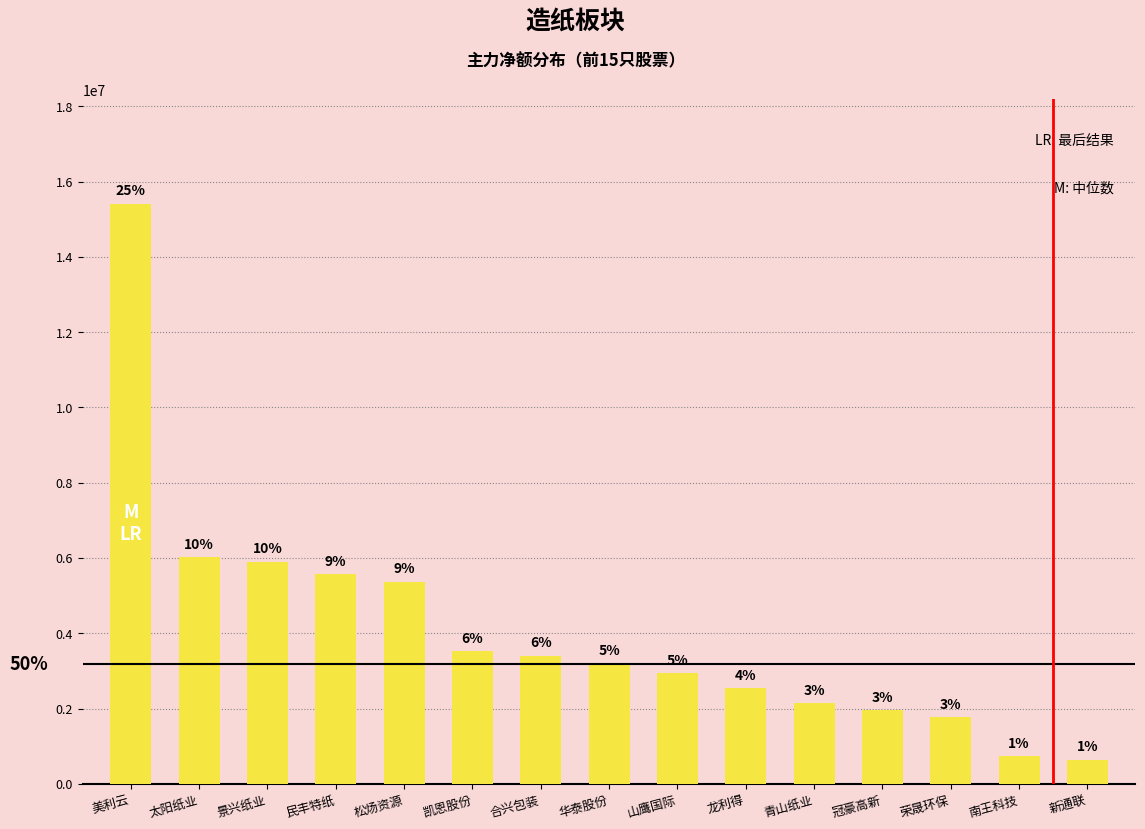

Reading left to right, list all the values displayed in this chart.

15415094	6018003	5902318	5575246	5373401	3531006	3400447	3192978	2946598	2538868	2136770	1956952	1778276	732527	643441